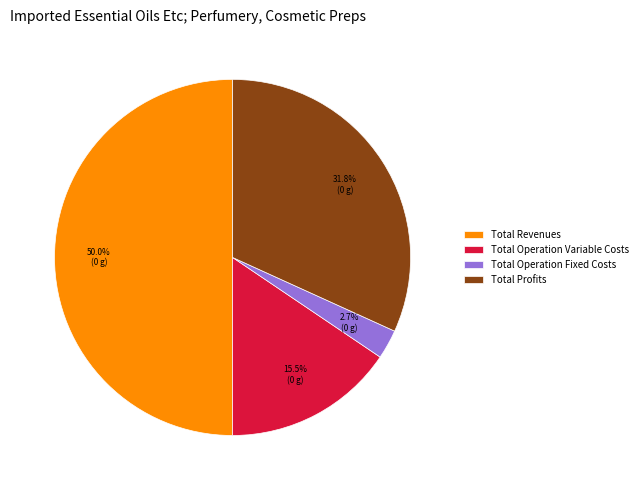

What percentage is the Total Profits slice, to the nearest percent?

32%